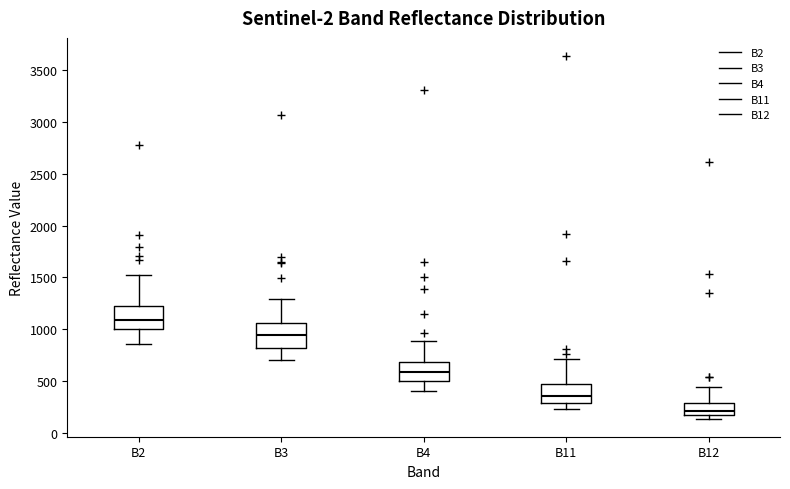

Which box's median line is the lowest?

B12